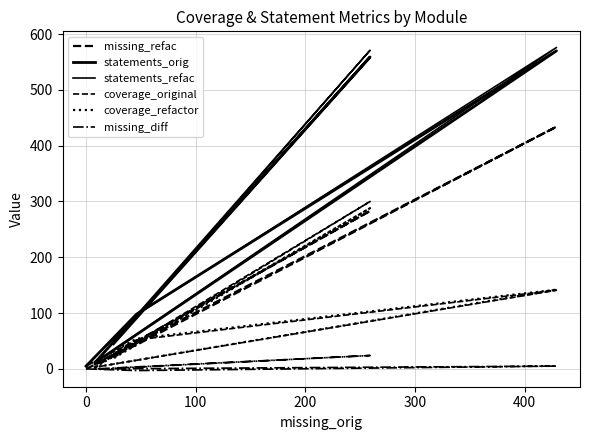

What is the difference between the missing_refac values at 300 and 400?

257